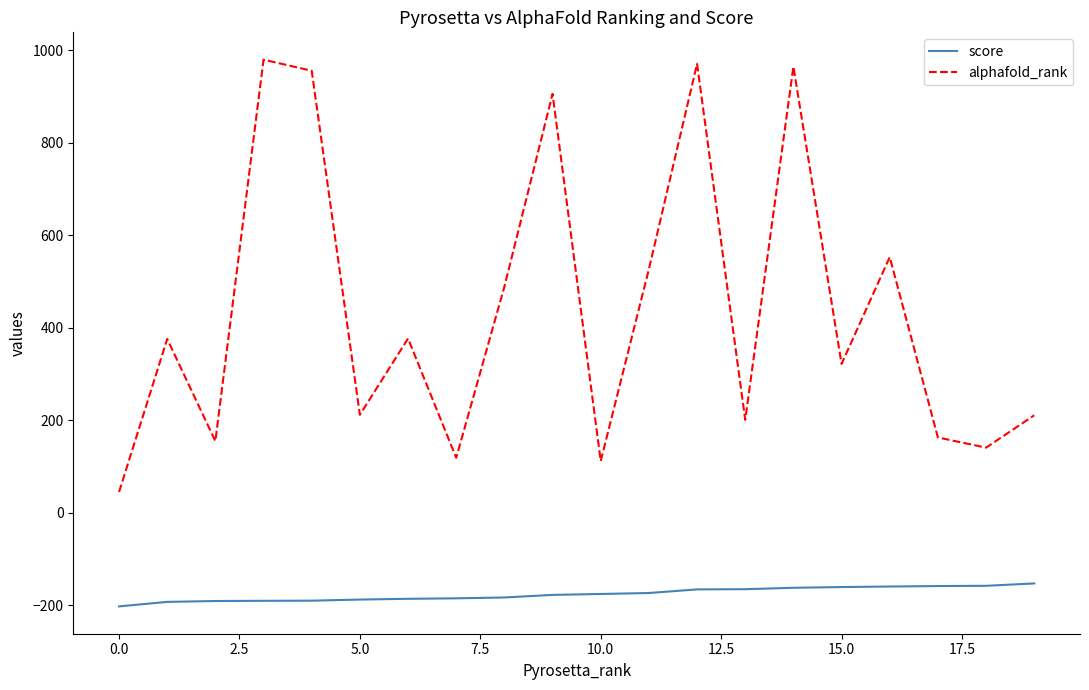

How many lines are shown in the chart?

2